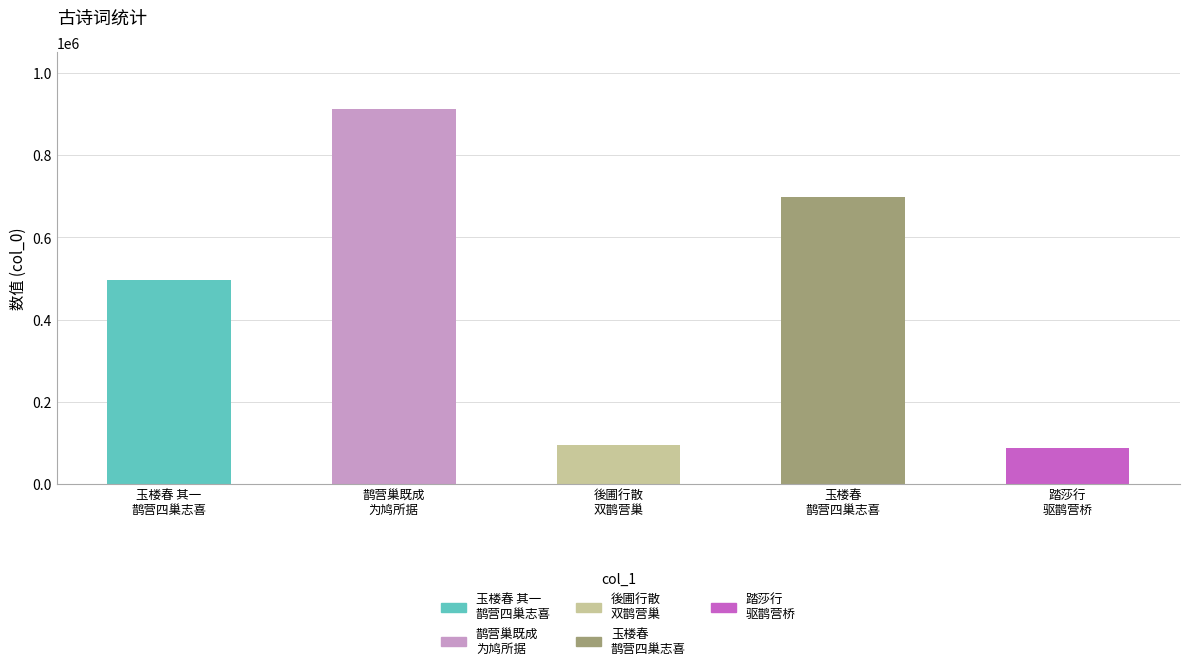

What is the maximum value shown in the chart?

913761